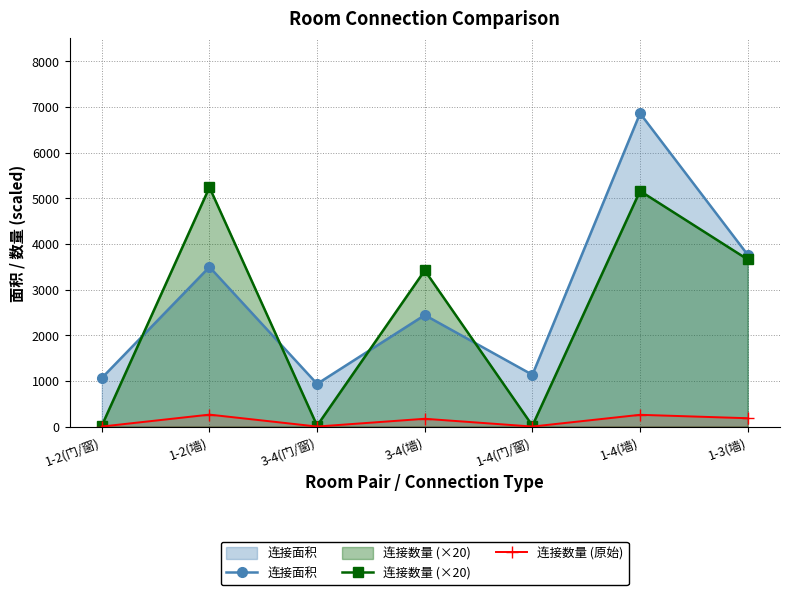

Count the number of categories in the chart.

7